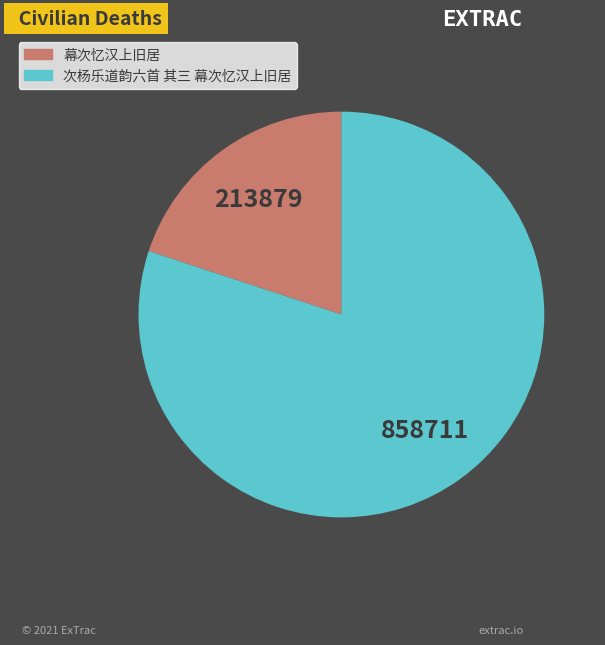

True or false: 次杨乐道韵六首 其三 幕次忆汉上旧居 accounts for 69% of the total.

False